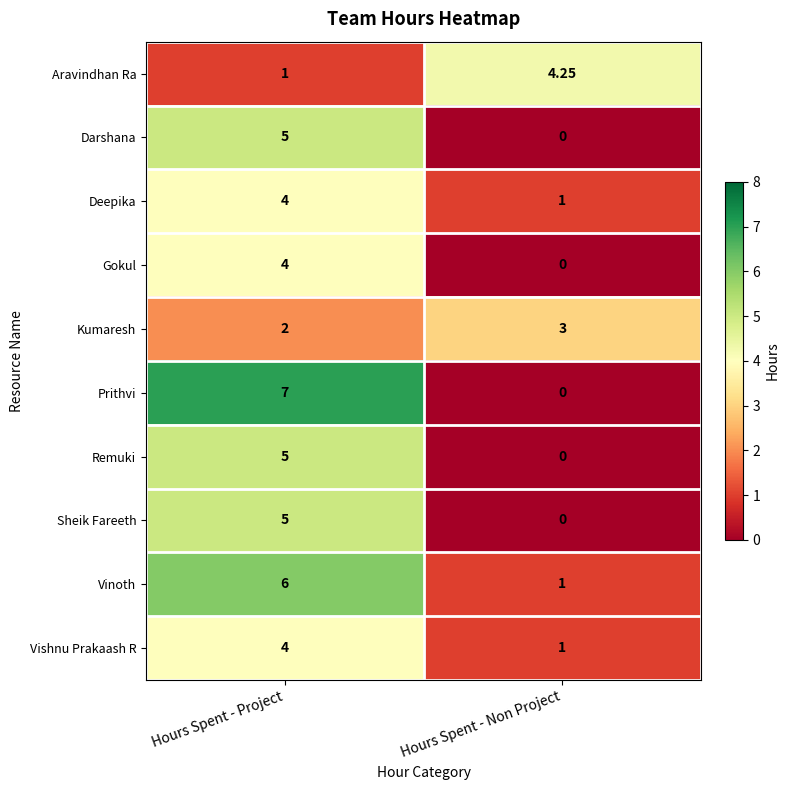

List the labels in order of Vinoth value, largest first.

Hours Spent - Project, Hours Spent - Non Project